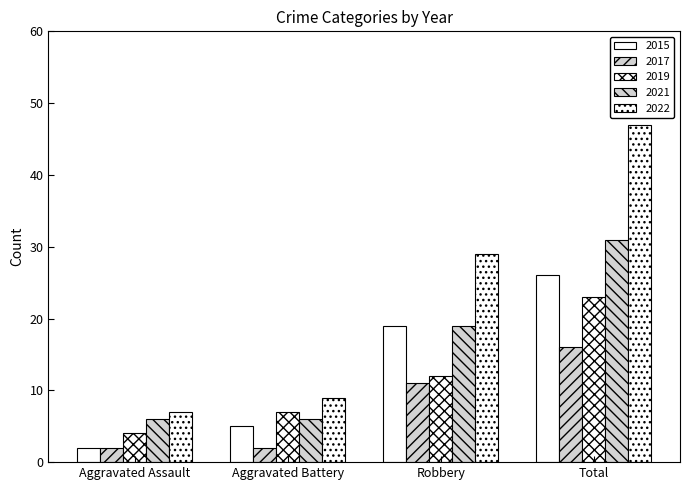

How many distinct data groups are displayed?

5